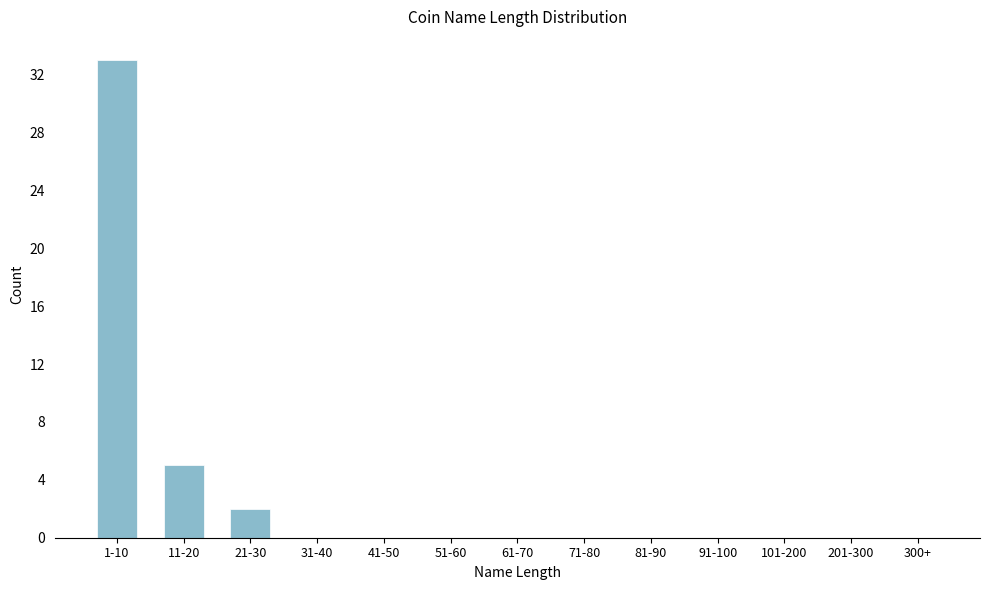

Reading right to left, what are all the values shown in this chart?

300+=0	201-300=0	101-200=0	91-100=0	81-90=0	71-80=0	61-70=0	51-60=0	41-50=0	31-40=0	21-30=2	11-20=5	1-10=33